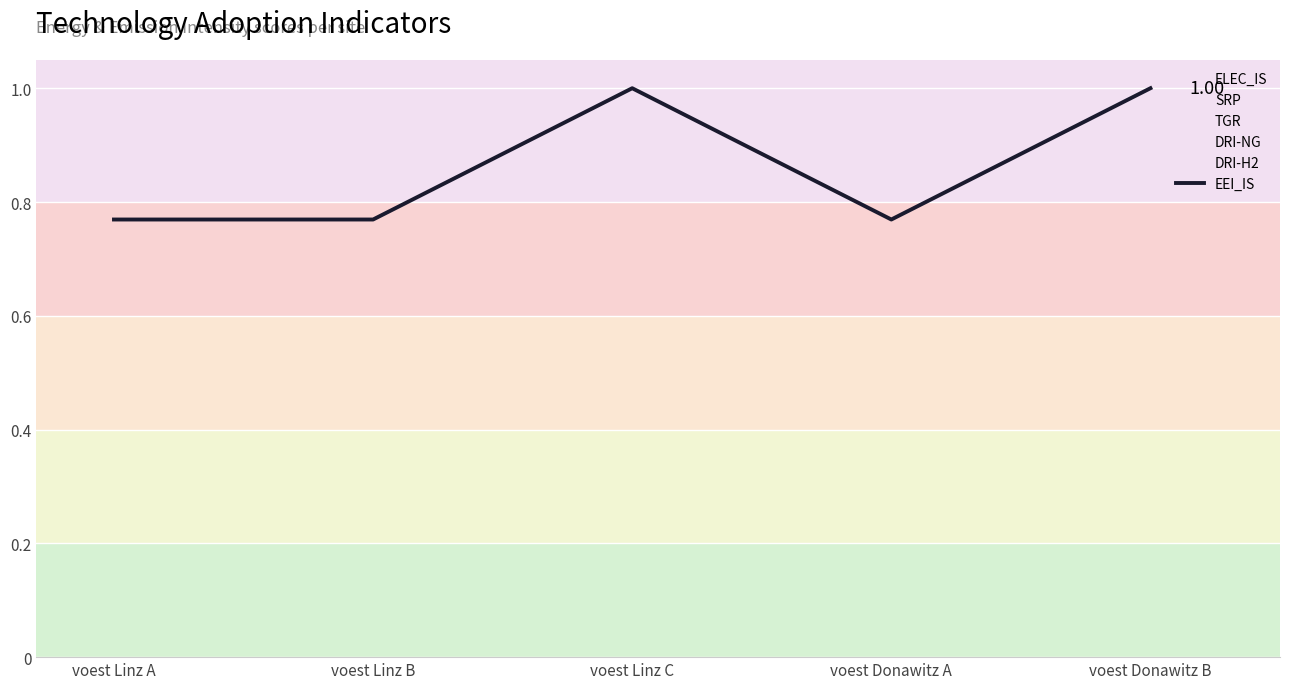

What is the smallest value displayed?

0.8